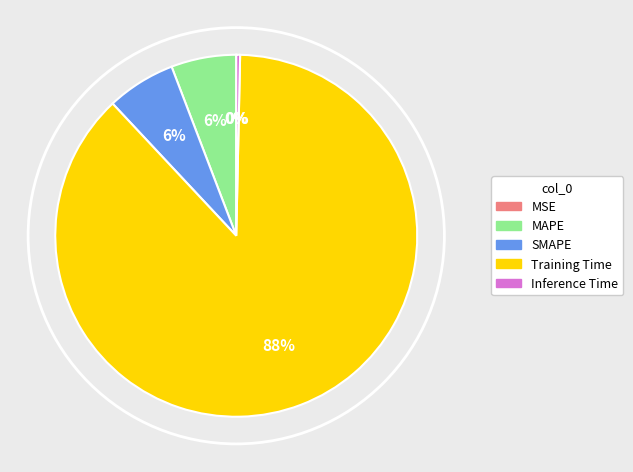

Which slice represents more than half of the pie?

Training Time